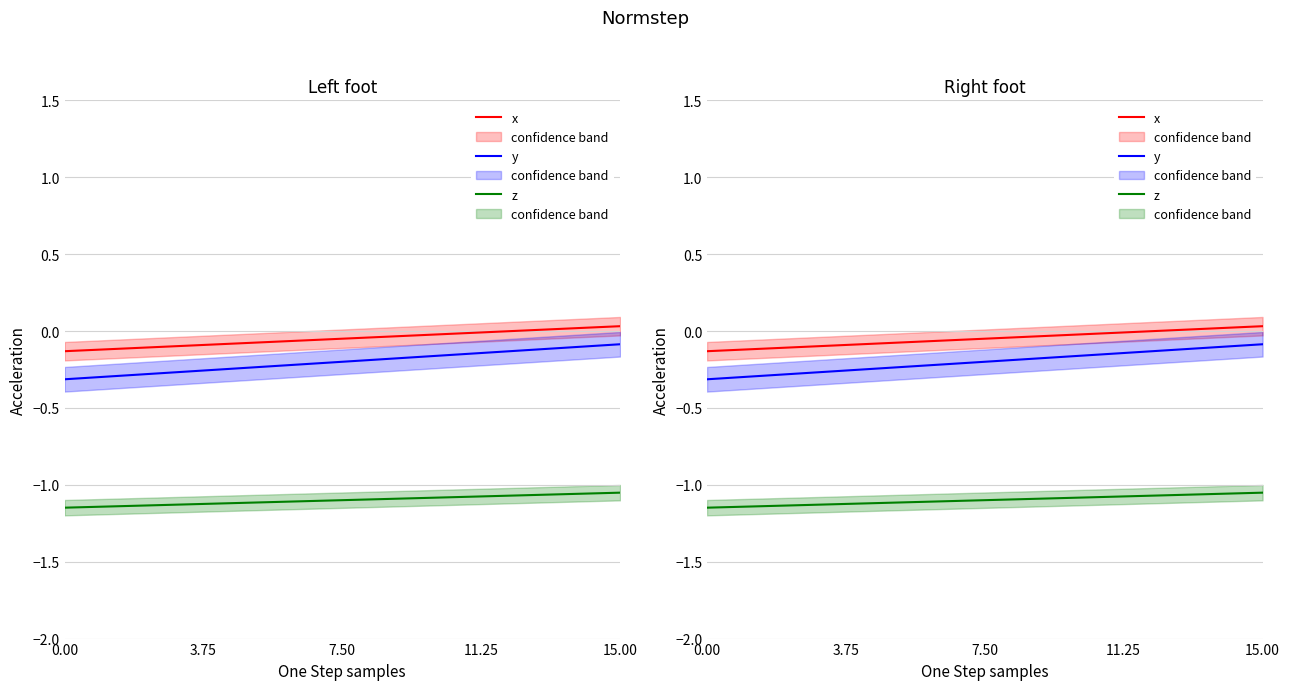

What position from the right is 15?

1